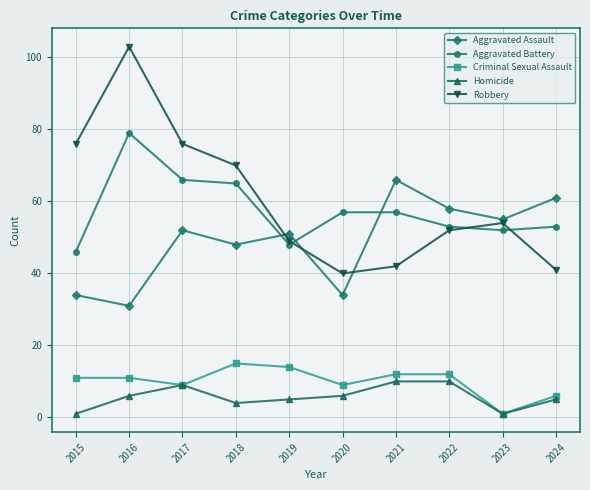

At which label does Aggravated Assault reach its minimum?

2016